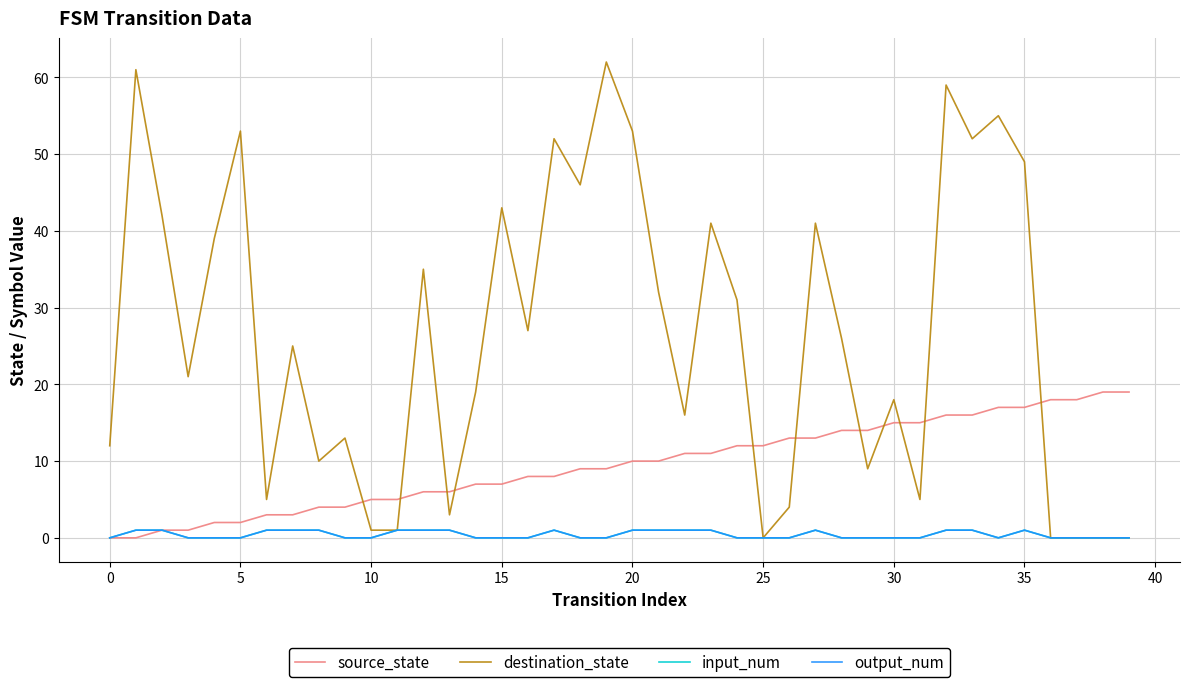

Reading left to right, list all the values displayed in this chart.

source_state: 0	0	1	1	2	2	3	3	4	4	5	5	6	6	7	7	8	8	9	9	10	10	11	11	12	12	13	13	14	14	15	15	16	16	17	17	18	18	19	19
destination_state: 12	61	42	21	39	53	5	25	10	13	1	1	35	3	19	43	27	52	46	62	53	32	16	41	31	0	4	41	26	9	18	5	59	52	55	49	0	0	0	0
input_num: 0	1	1	0	0	0	1	1	1	0	0	1	1	1	0	0	0	1	0	0	1	1	1	1	0	0	0	1	0	0	0	0	1	1	0	1	0	0	0	0
output_num: 0	1	1	0	0	0	1	1	1	0	0	1	1	1	0	0	0	1	0	0	1	1	1	1	0	0	0	1	0	0	0	0	1	1	0	1	0	0	0	0